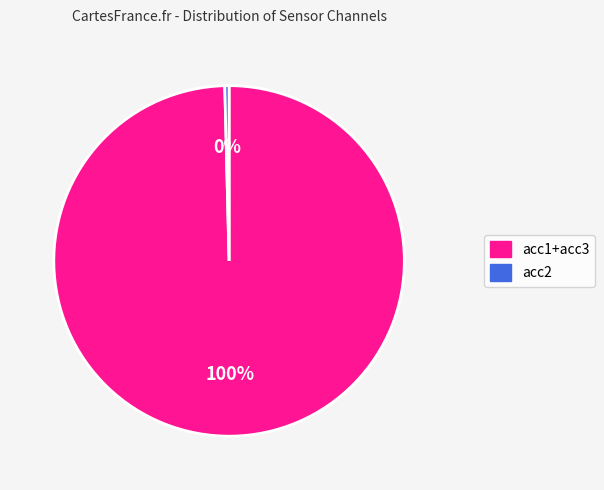

To the nearest percent, what is the average slice percentage?

50%